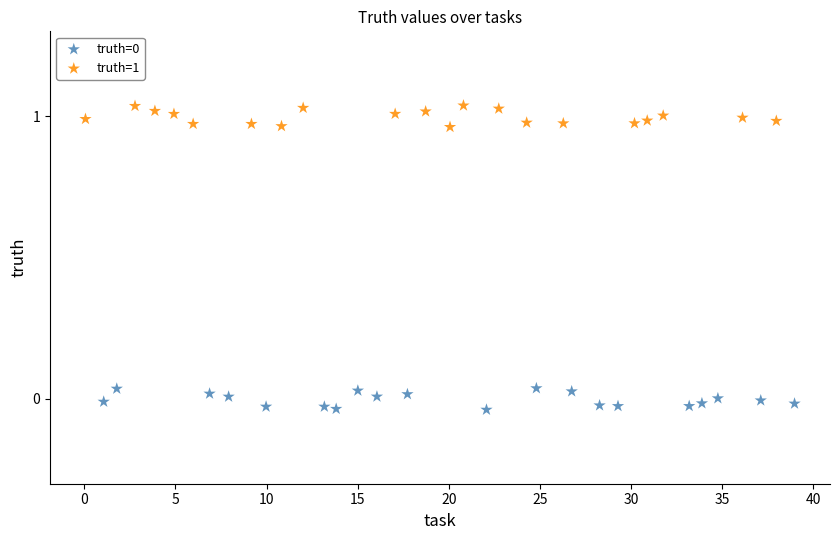

Which series reaches the maximum Y coordinate?

truth=1